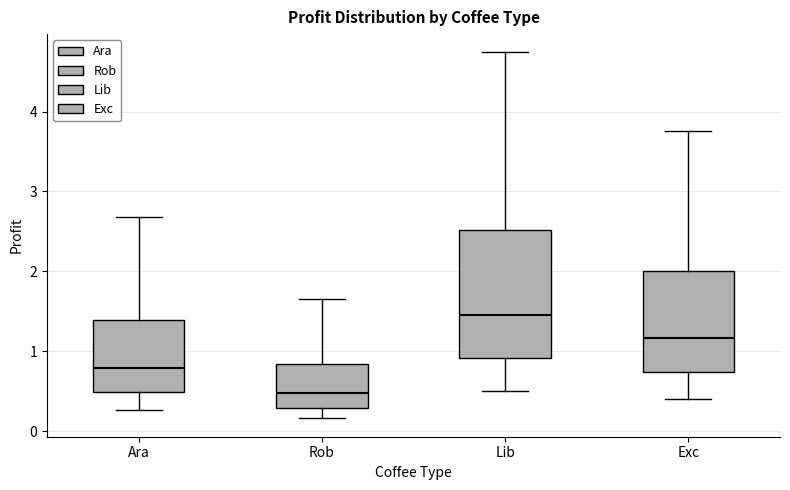

Which box is the tallest, from its lower edge to its upper edge?

Lib